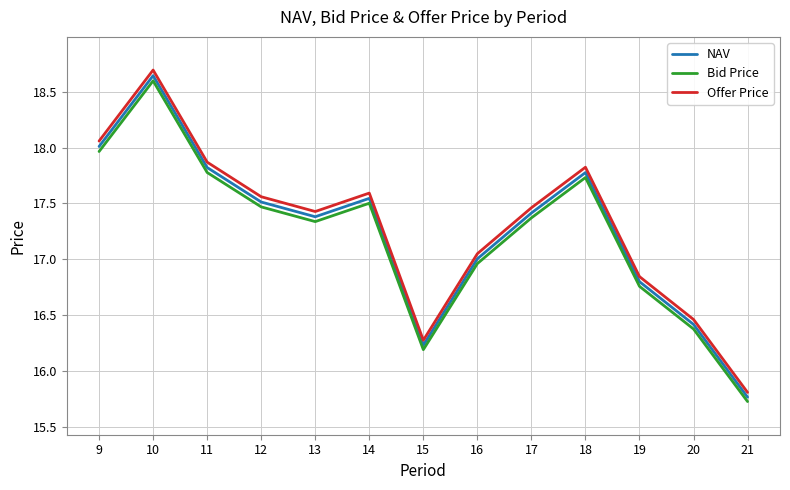

How many interior local peaks does the NAV series have?

3